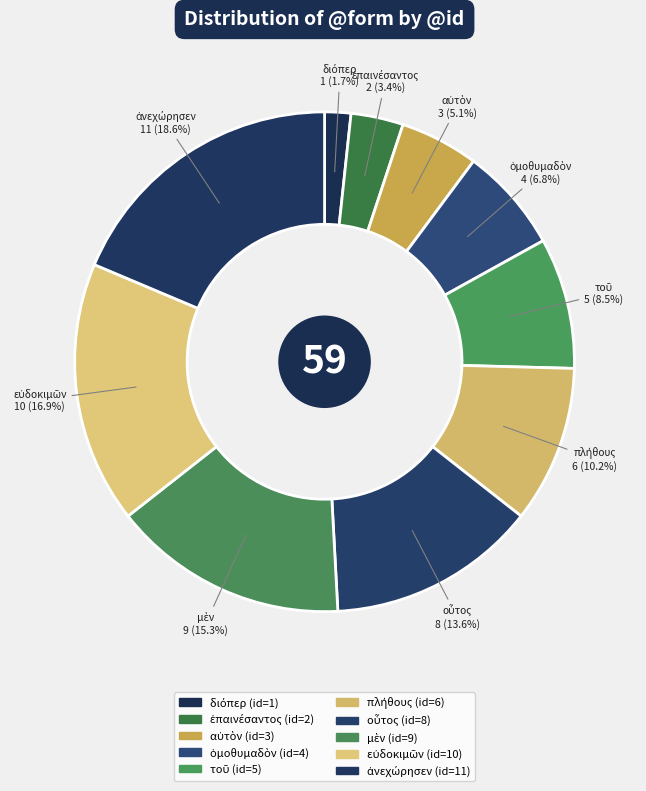

What is the largest slice in the pie chart?

ἀνεχώρησεν